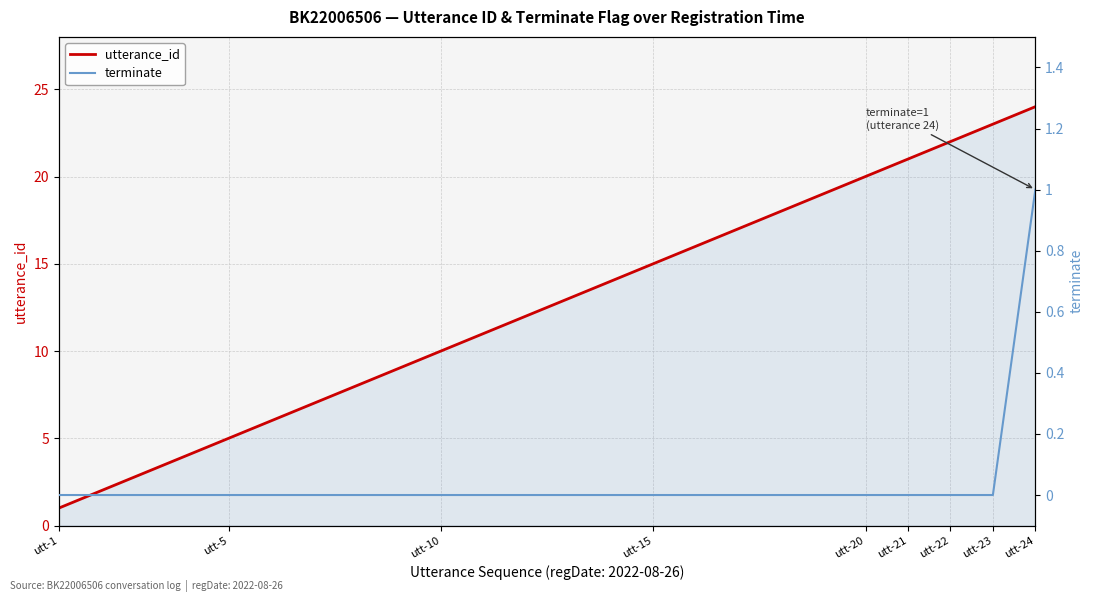

The value of utterance_id at utt-24 is 13. True or false?

False